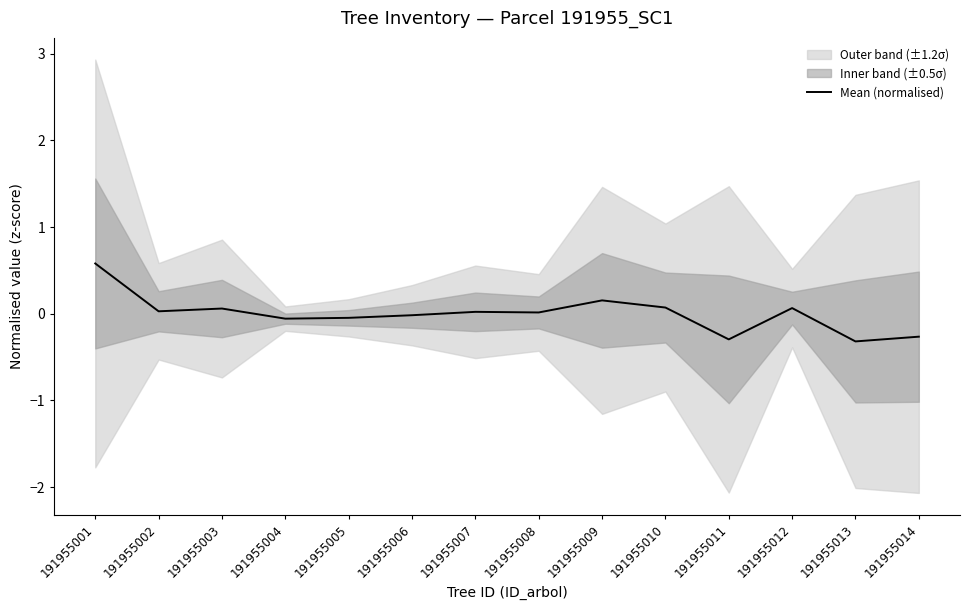

Reading right to left, what are all the values shown in this chart?

-0.3	-0.3	0.1	-0.3	0.1	0.2	0.0	0.0	-0.0	-0.0	-0.1	0.1	0.0	0.6